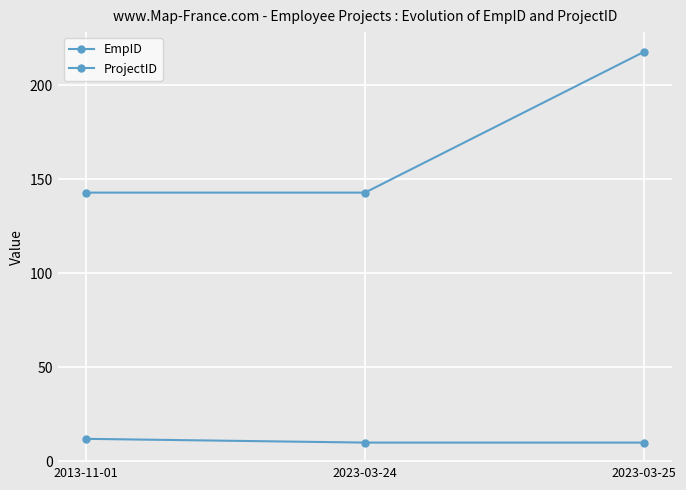

Is this an area chart (filled region under the line)?

No